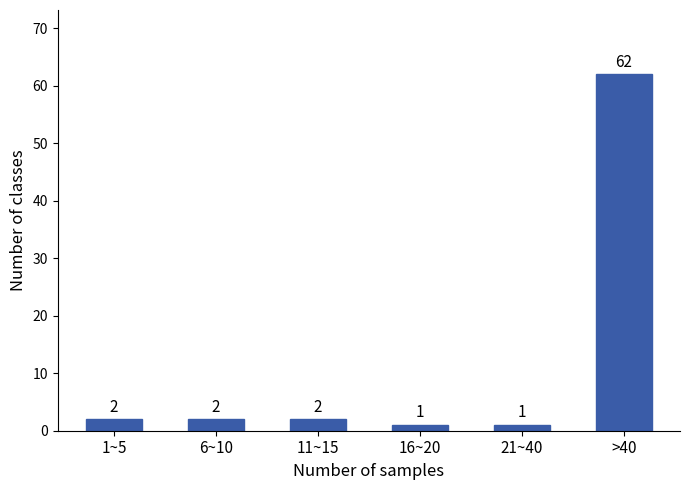

Reading left to right, list all the values displayed in this chart.

2	2	2	1	1	62